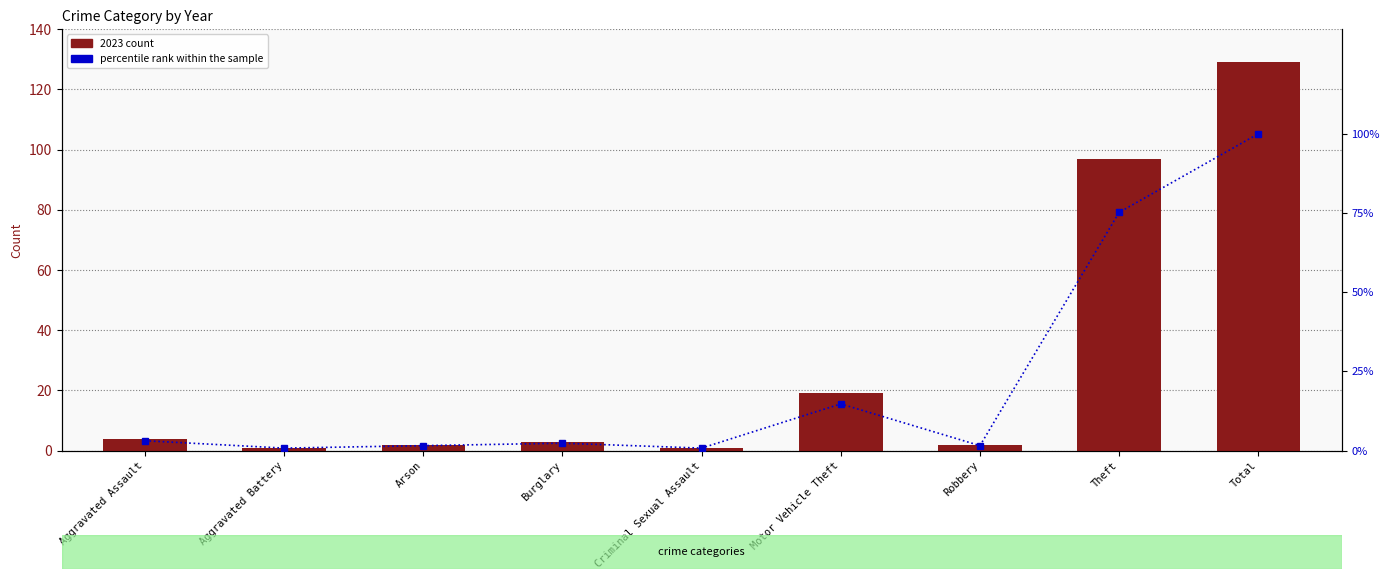

The value of 2023 count at Aggravated Battery is 1.3. True or false?

False